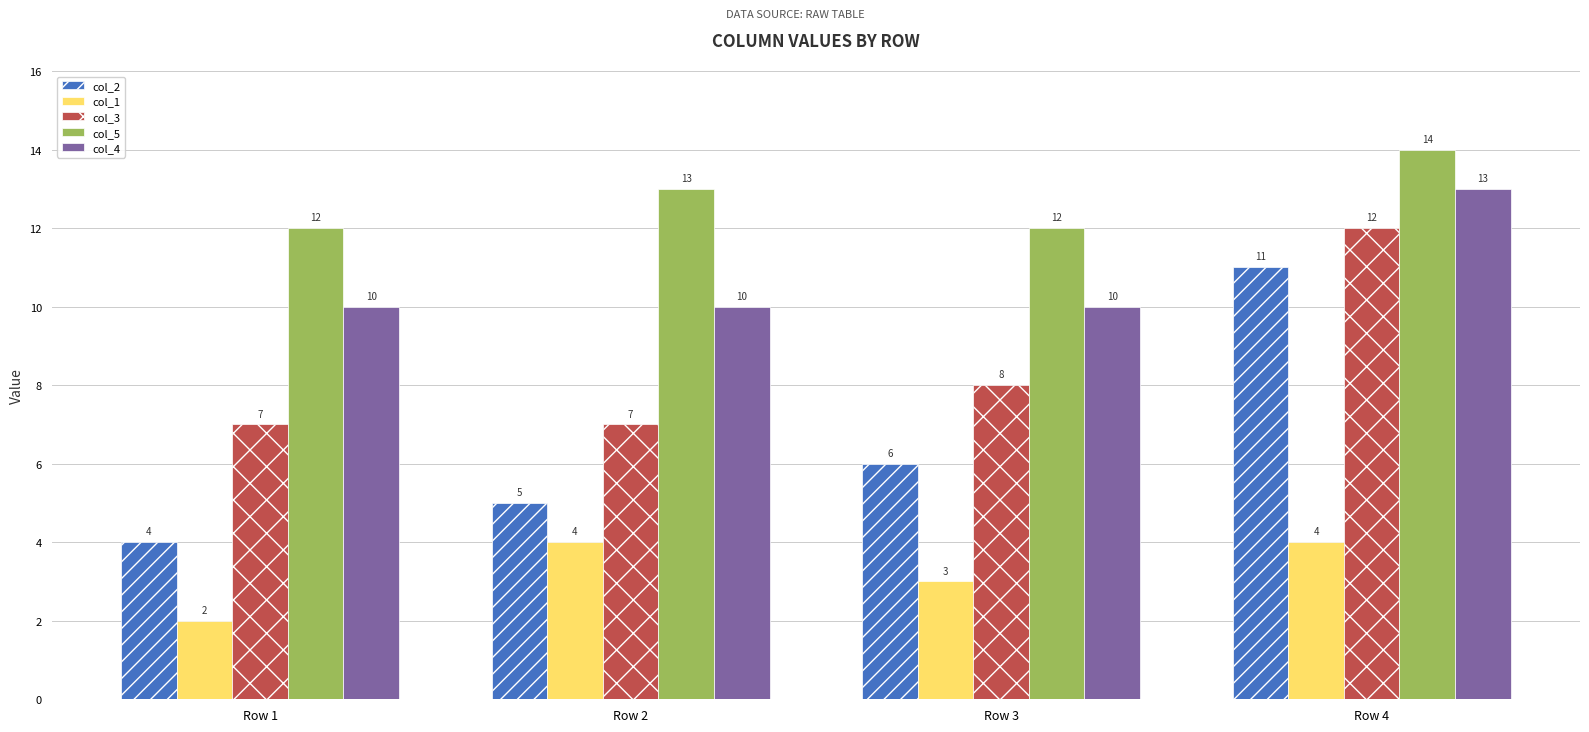

The col_4 series shows 10 at Row 2. True or false?

True